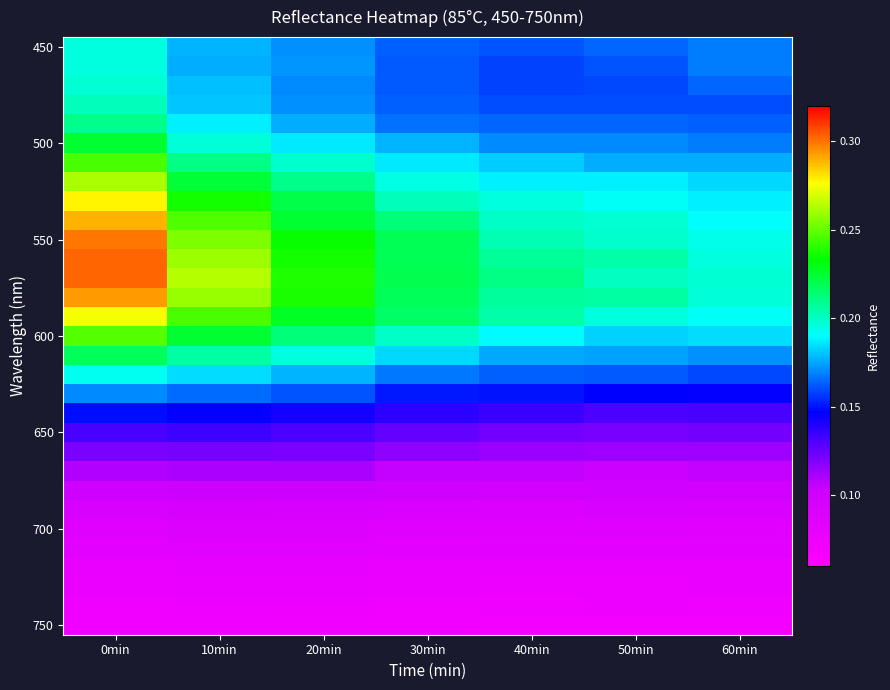

Between 30min and 20min, which is larger?

20min